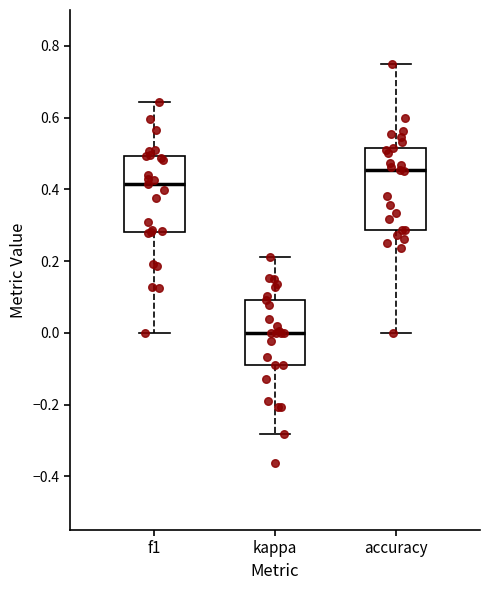

Where is the lower edge of the box for kappa on the y-axis? The values are not printed on the chart, so give them approximately, as read against the axis.

-0.10